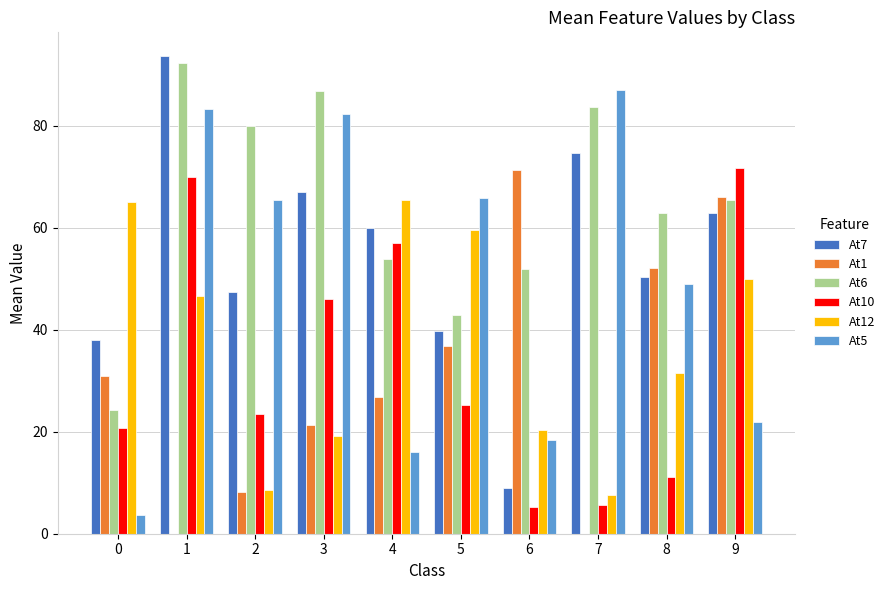

What is the sum of all At7 values?

543.1